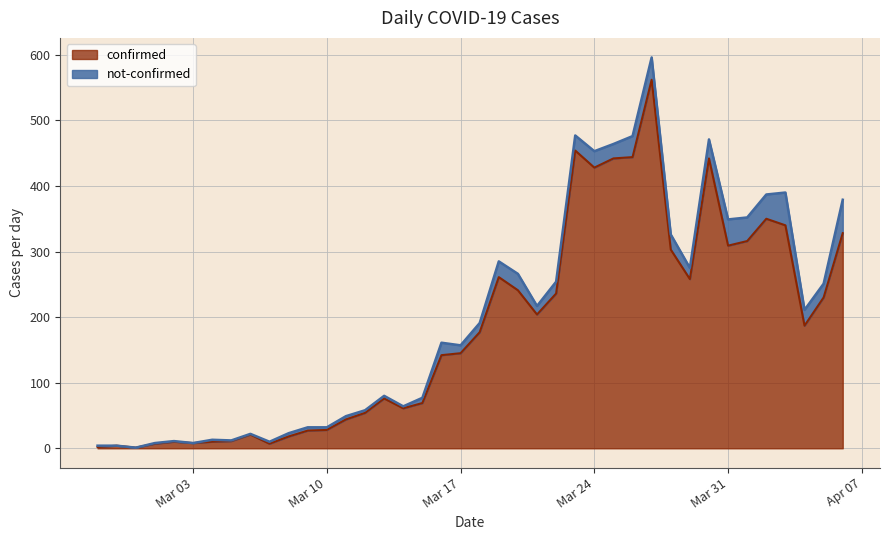

The value at 2020-04-04 is 263. True or false?

False